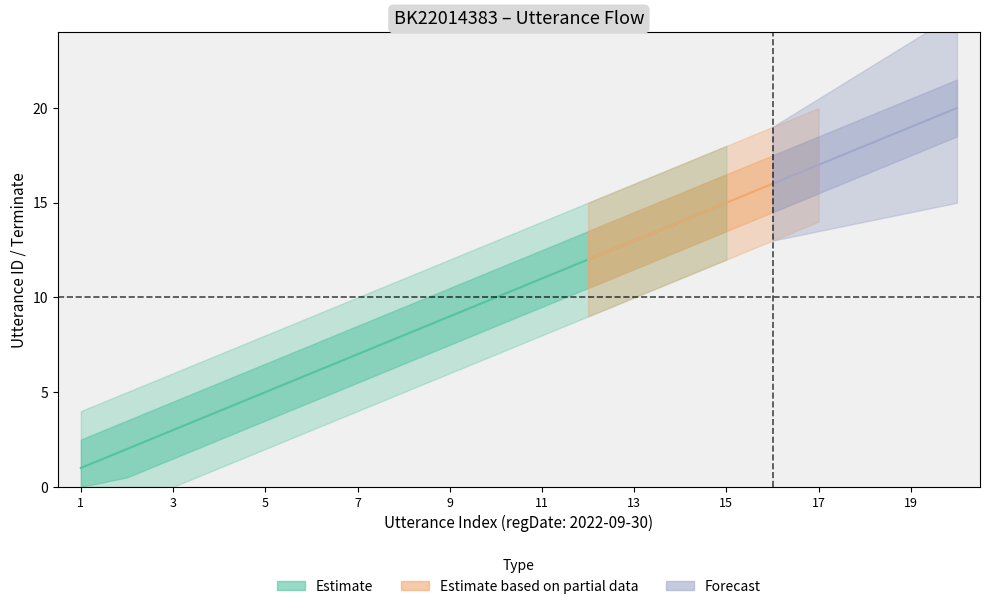

Where is terminate nearest to the value 0?

1